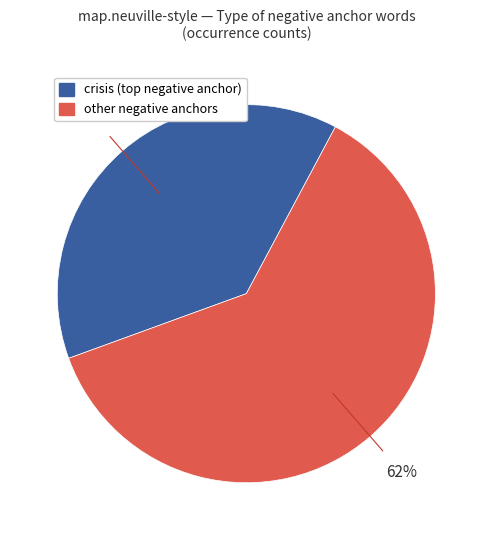

Is there a majority slice in this chart?

Yes